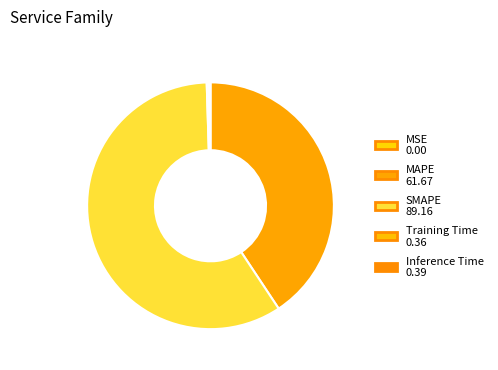

Which category has the smallest portion of the pie?

MSE